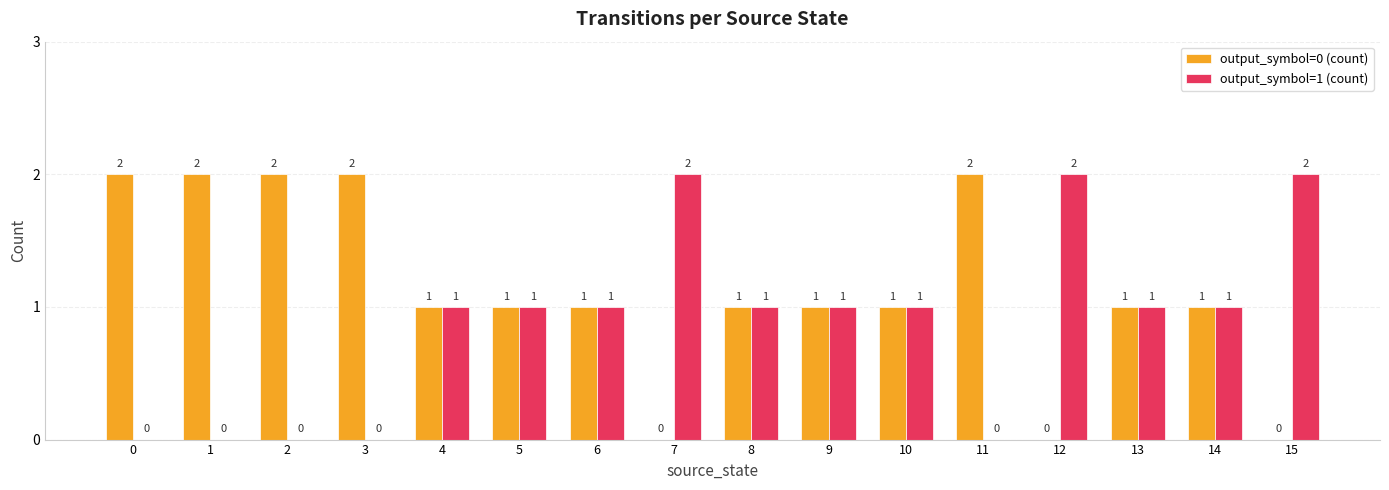

What is the sum of the output_symbol=0 (count) values at 5 and 3?

3